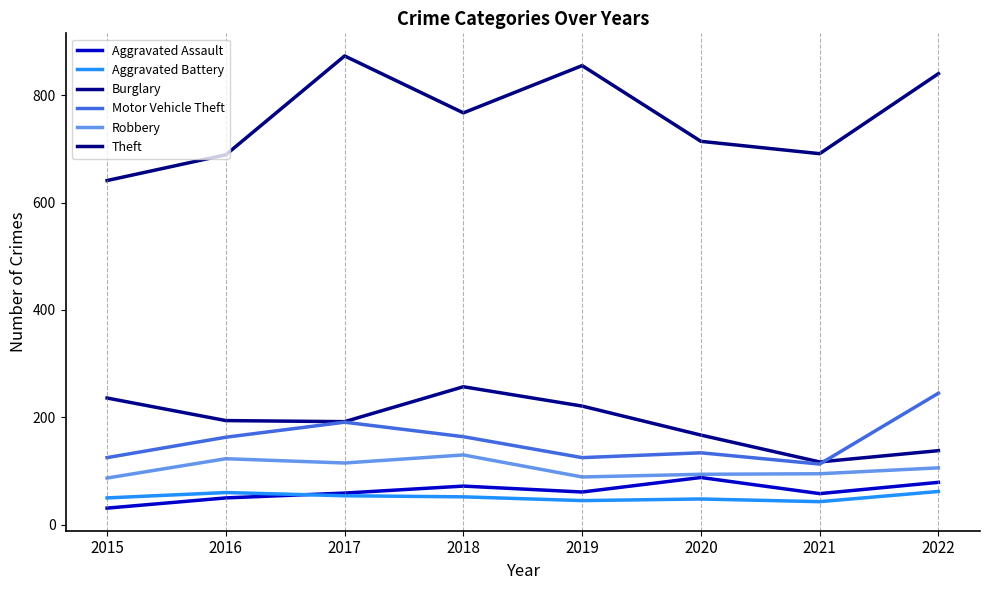

Is it true that Aggravated Assault equals 50 at 2016?

True